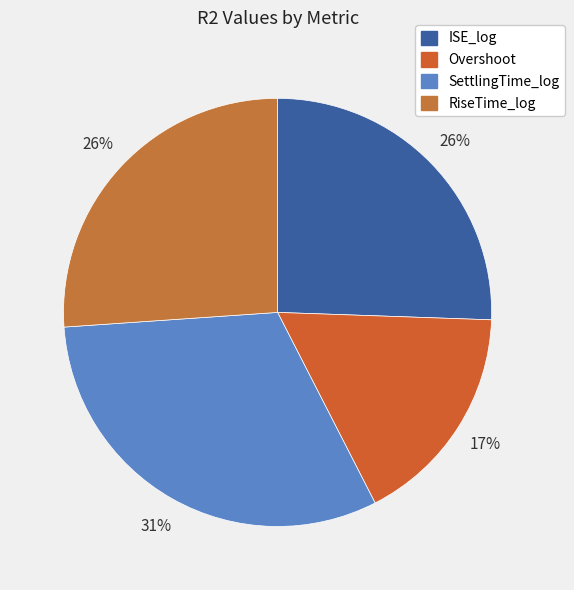

True or false: SettlingTime_log accounts for 31% of the total.

True